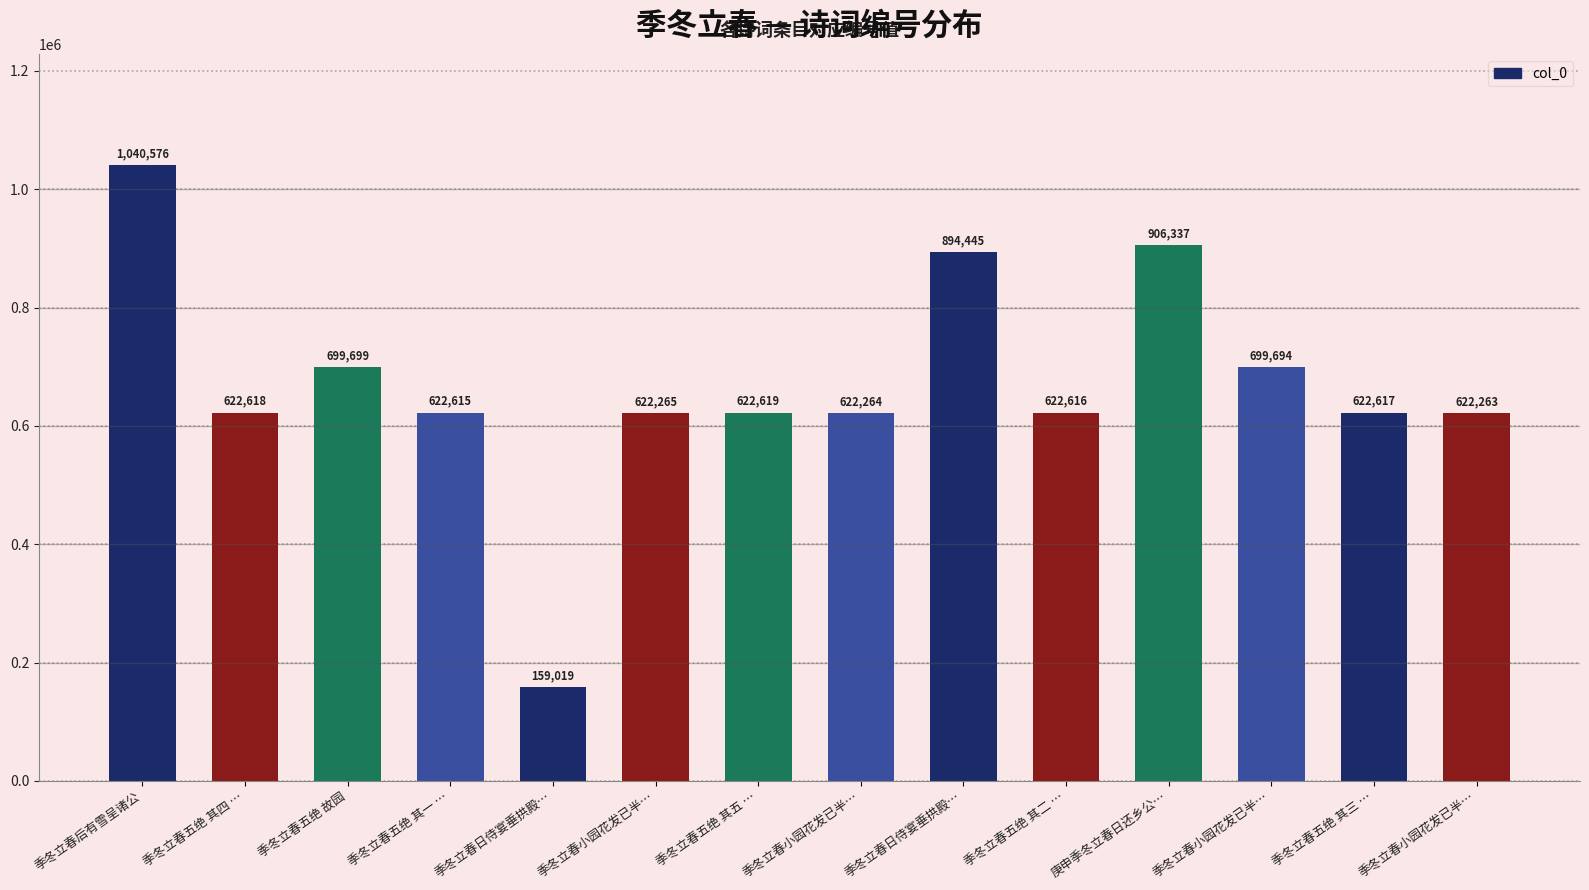

What is the sum of all values?

9379647